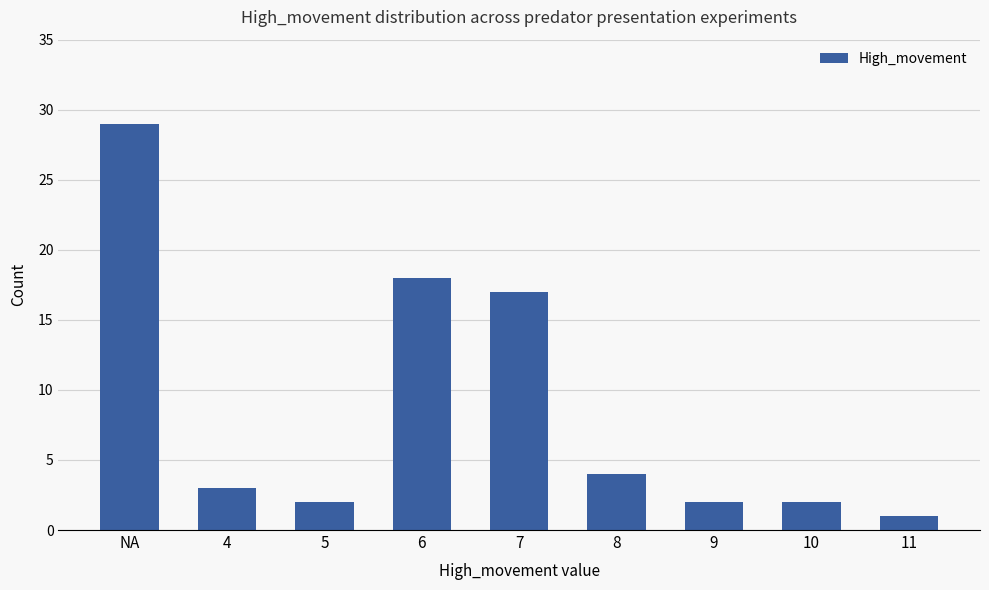

What is the difference between the maximum and minimum values?

28